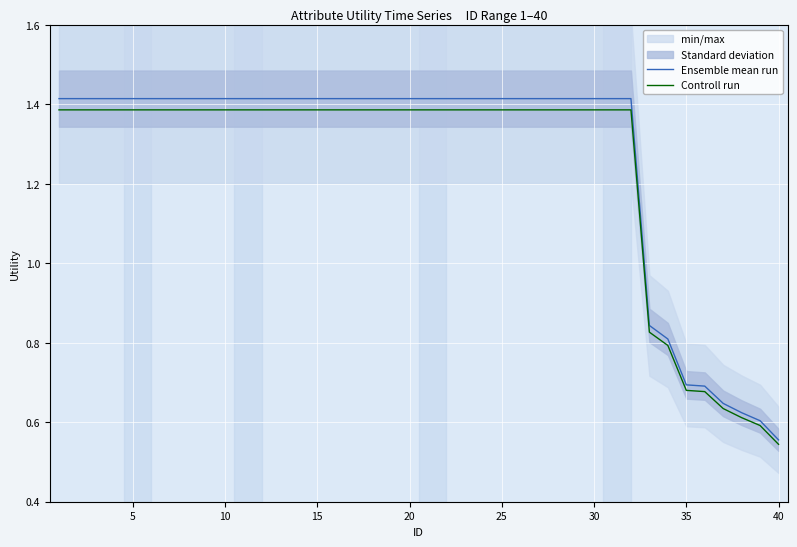

At which label is Ensemble mean run closest to 0?

40